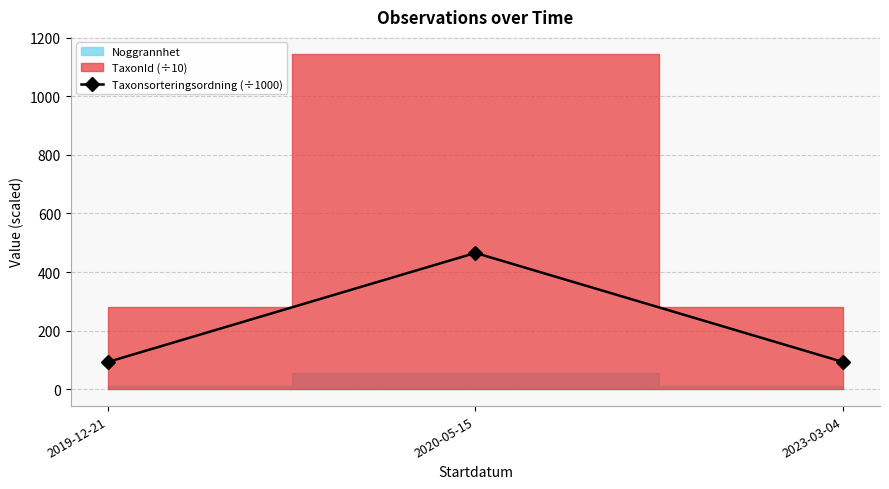

What position from the right is 2019-12-21?

3